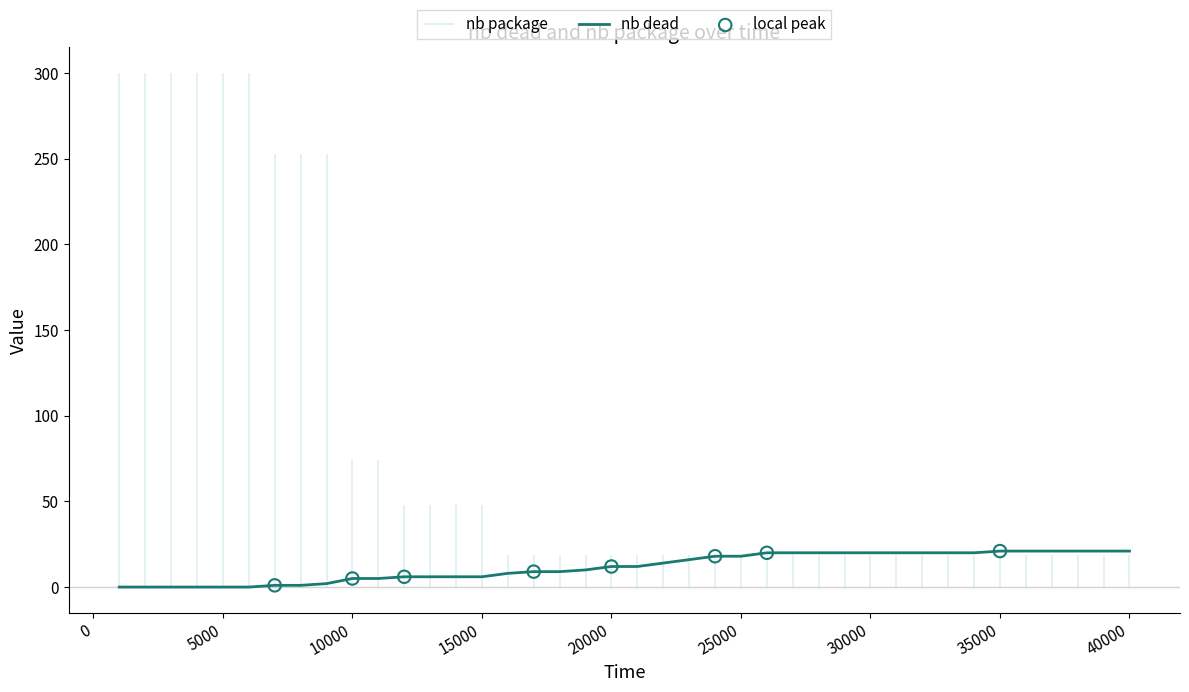

What is the change in value from 9000 to 18000?

+7